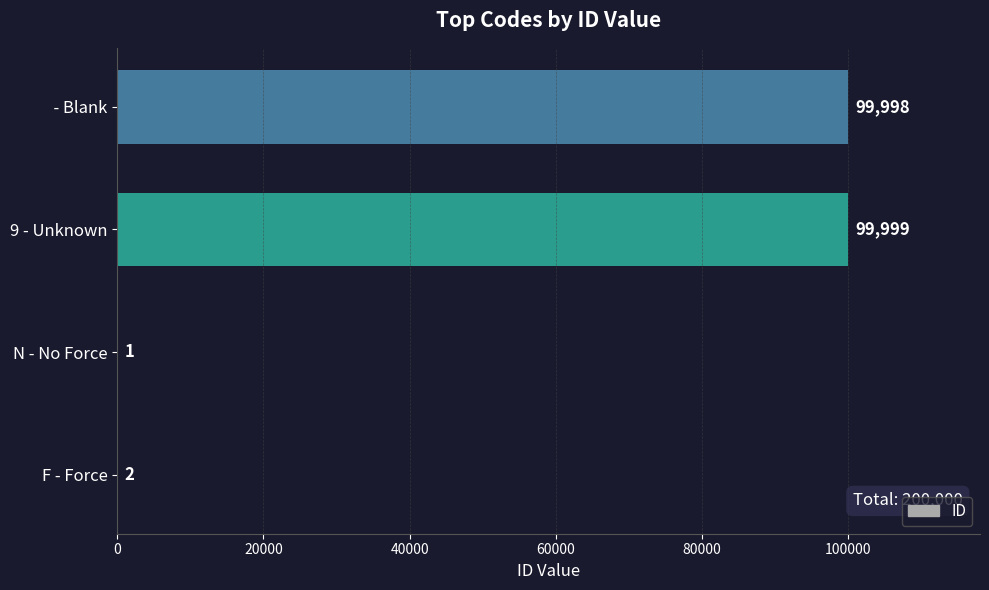

What is the average value?

50000